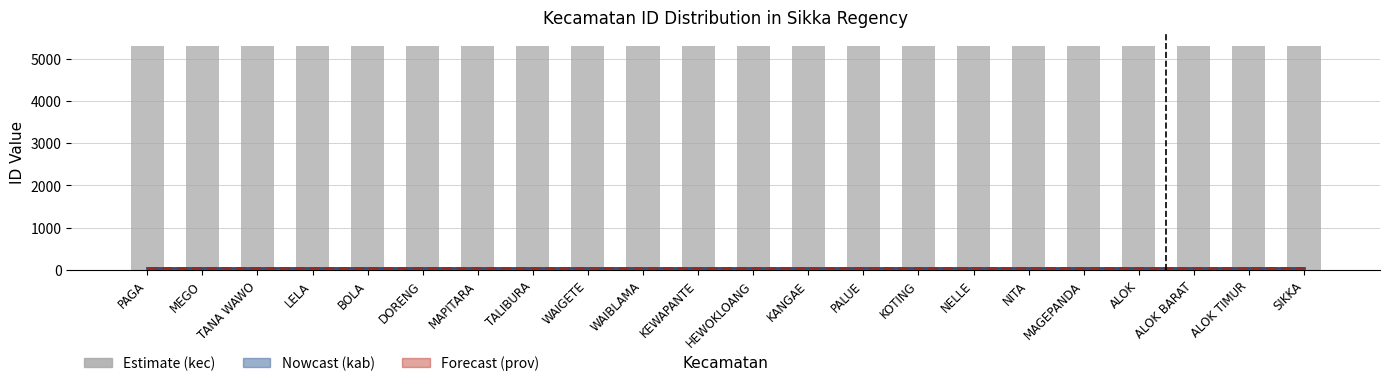

Does the chart contain stacked bars?

No